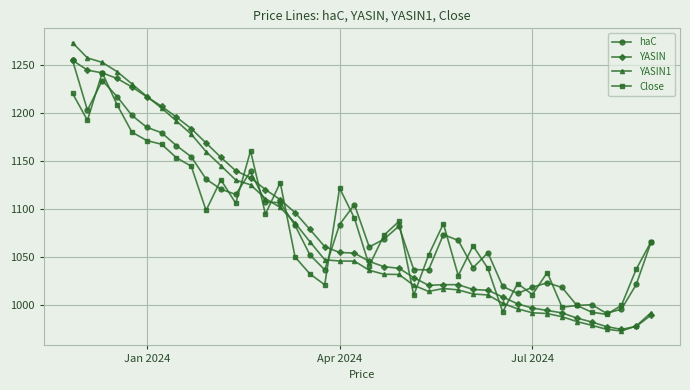

True or false: Close has more than 2 points higher than both neighbors.

True